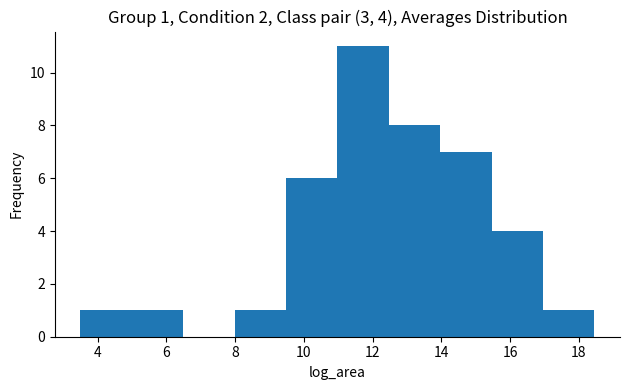

Which range on the x-axis has the tallest bar?

11.0 to 12.4